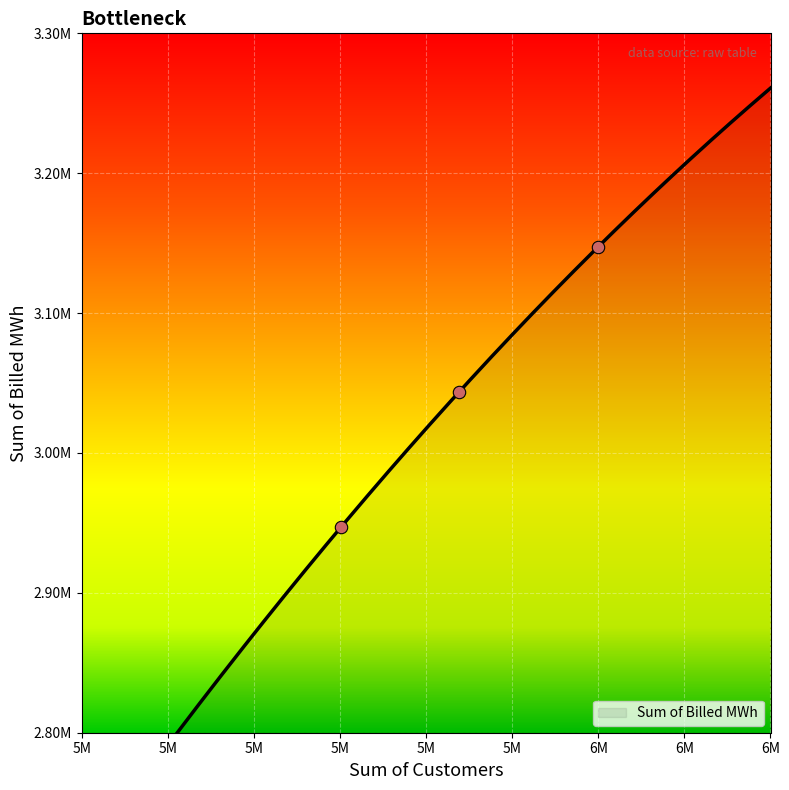

What is the change in value from 2002 to 2004?

+200646.1